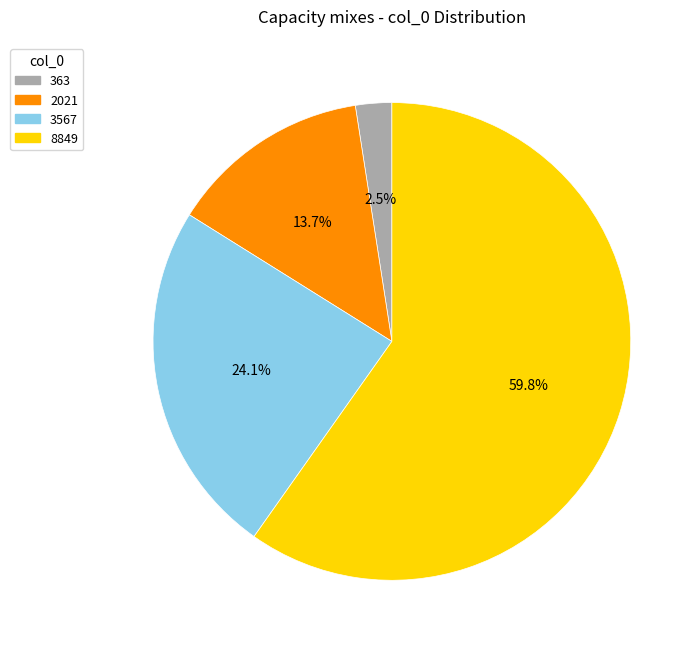

Which category accounts for the majority?

8849